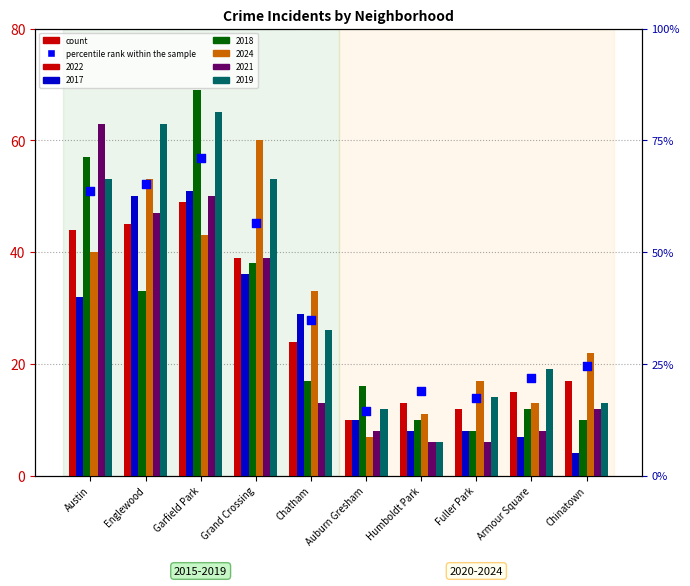

What is the change in value from Grand Crossing to Chatham?

-21.7